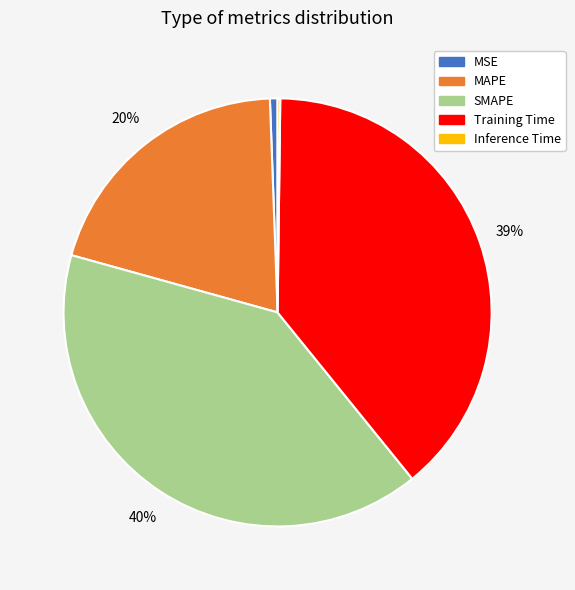

Which slice is the largest?

SMAPE